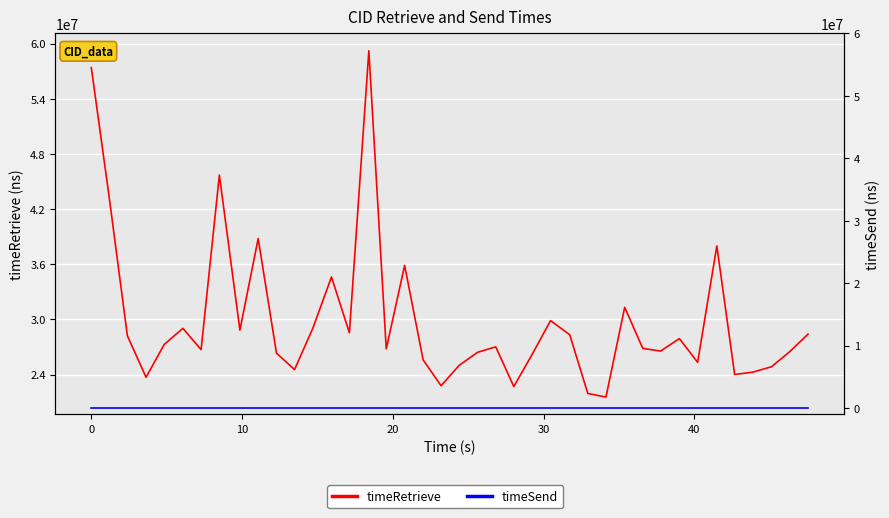

List the series in order of their peak value, lowest first.

timeSend, timeRetrieve